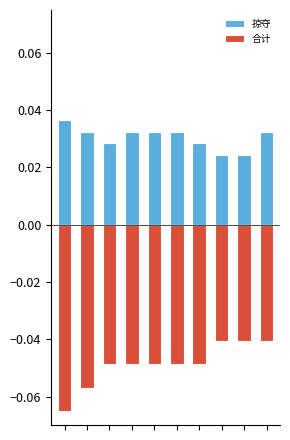

How many bars are there in each group?

2